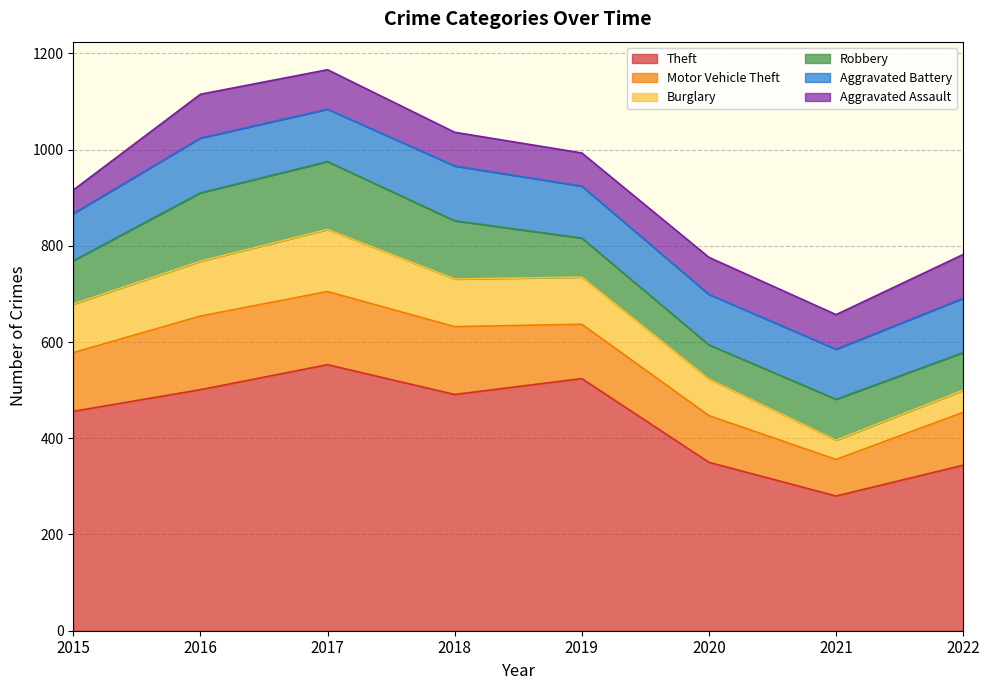

How many interior local peaks does the Aggravated Battery series have?

2